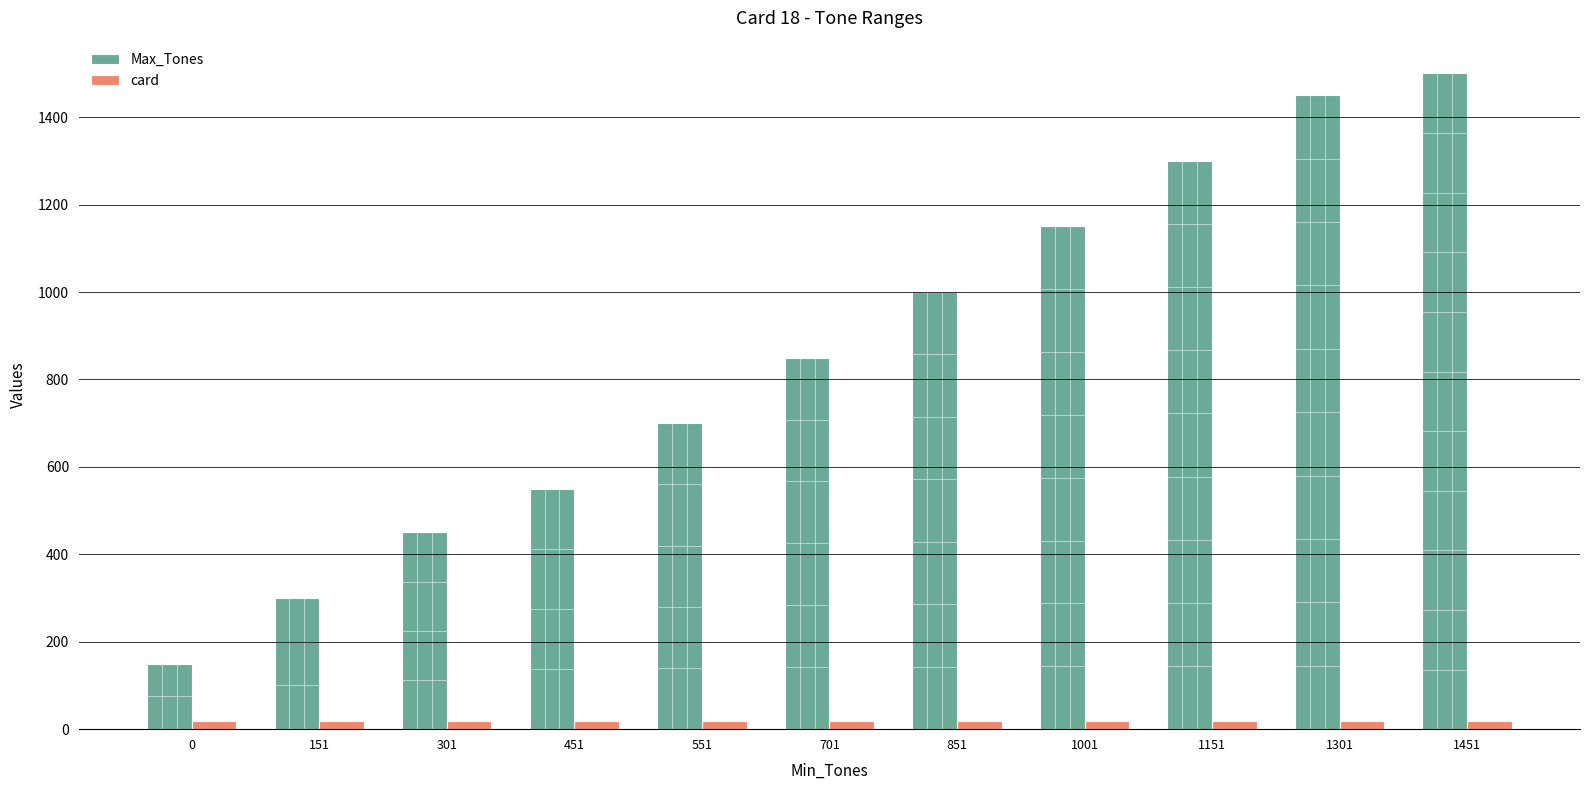

Reading right to left, transcribe all the data shown in this chart.

Max_Tones: 1451=1500	1301=1450	1151=1300	1001=1150	851=1000	701=850	551=700	451=550	301=450	151=300	0=150
card: 1451=18	1301=18	1151=18	1001=18	851=18	701=18	551=18	451=18	301=18	151=18	0=18